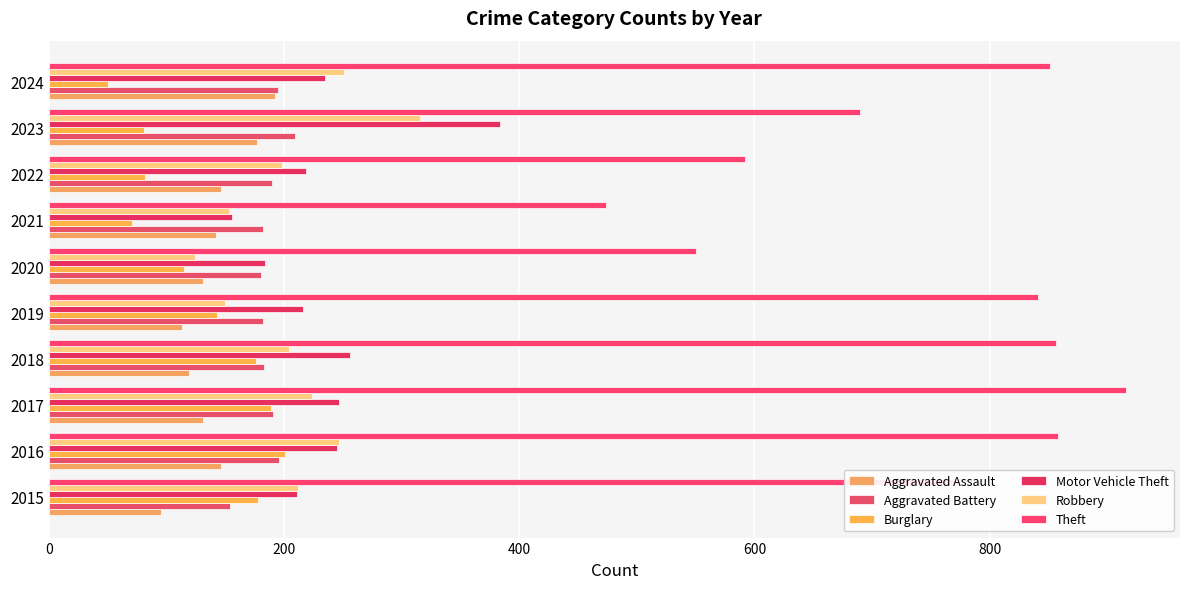

Which series has the largest total across all categories?

Theft